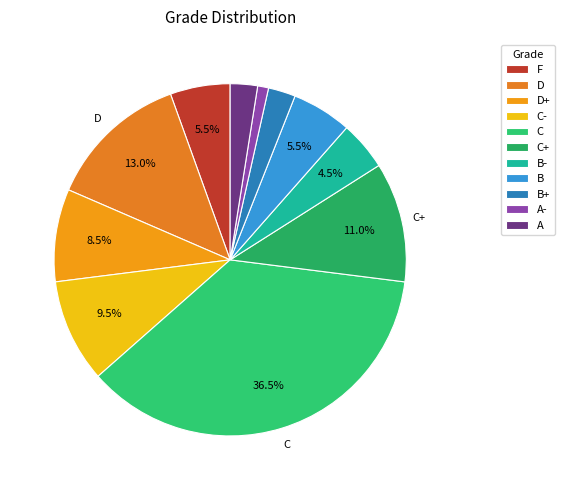

Rank the categories by value from lowest to highest.

A-, B+, A, B-, F, B, D+, C-, C+, D, C